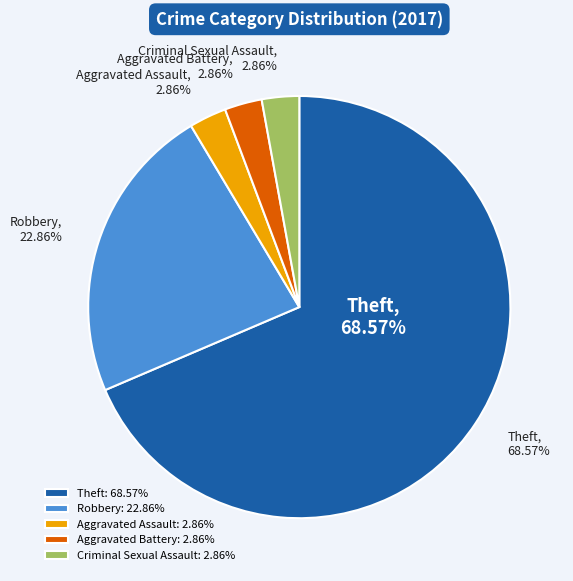

The Aggravated Assault slice represents 3% of the pie. True or false?

True